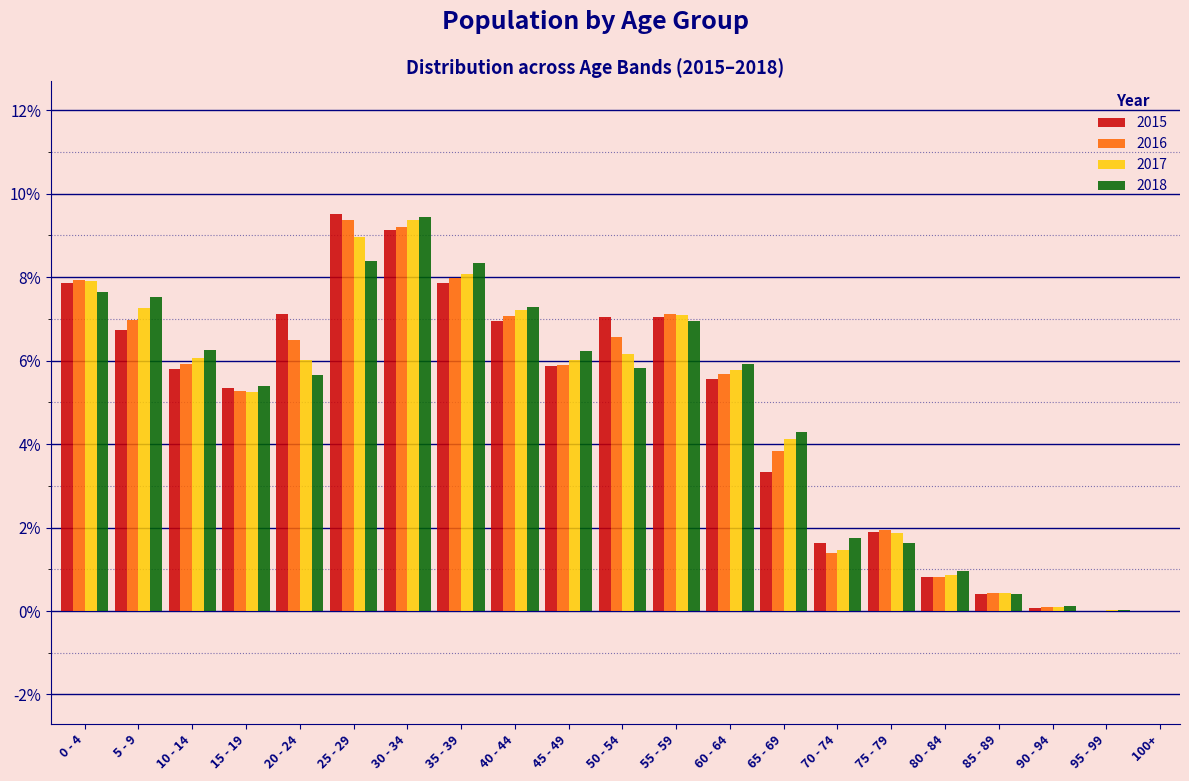

What is the greatest value displayed?

9.5